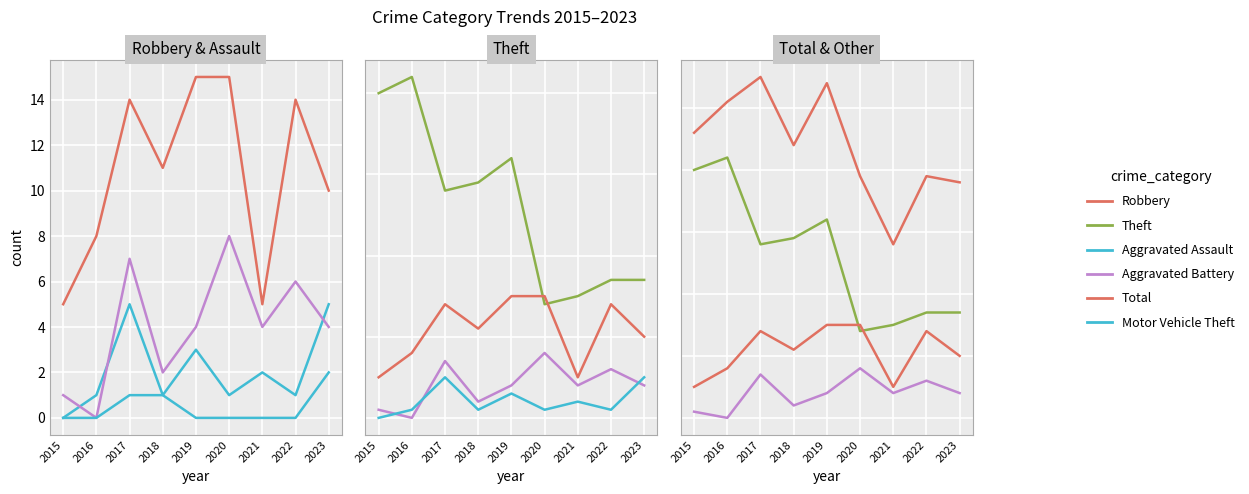

What is the sum of all Motor Vehicle Theft values?

4